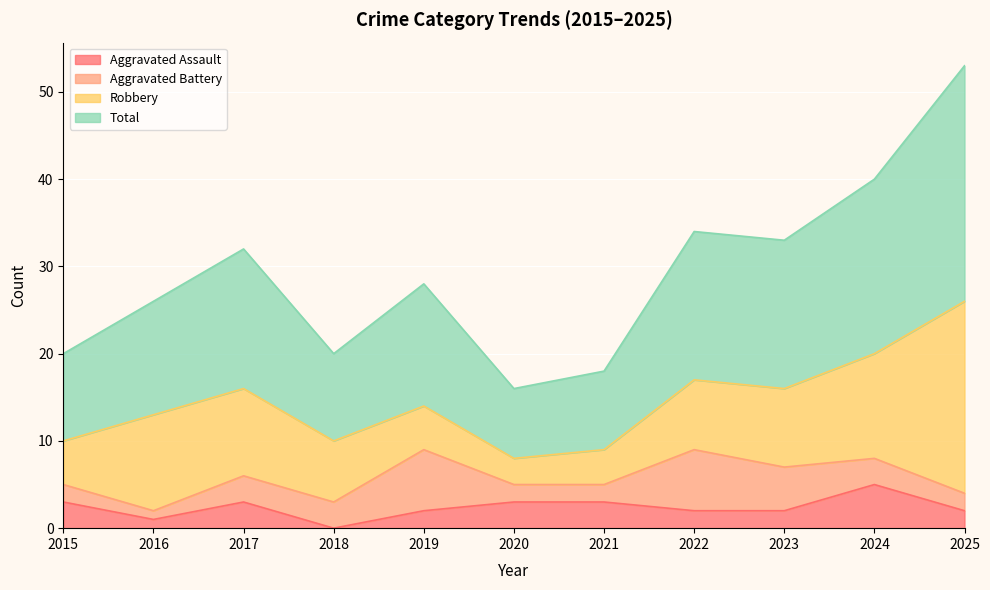

At which label does Aggravated Assault reach its peak?

2024